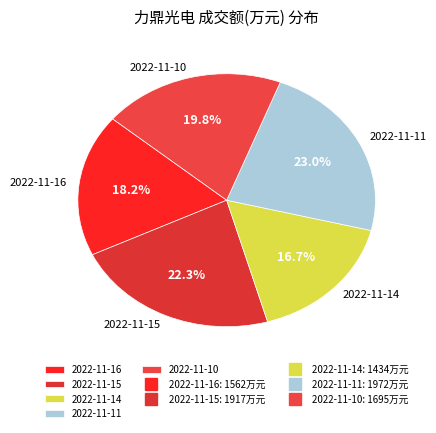

To the nearest percent, what portion does 2022-11-15 represent?

22%